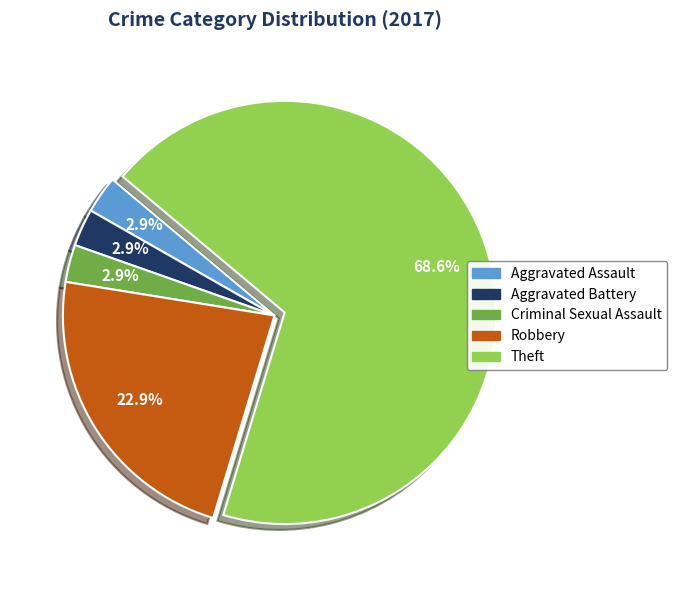

Is there a majority slice in this chart?

Yes